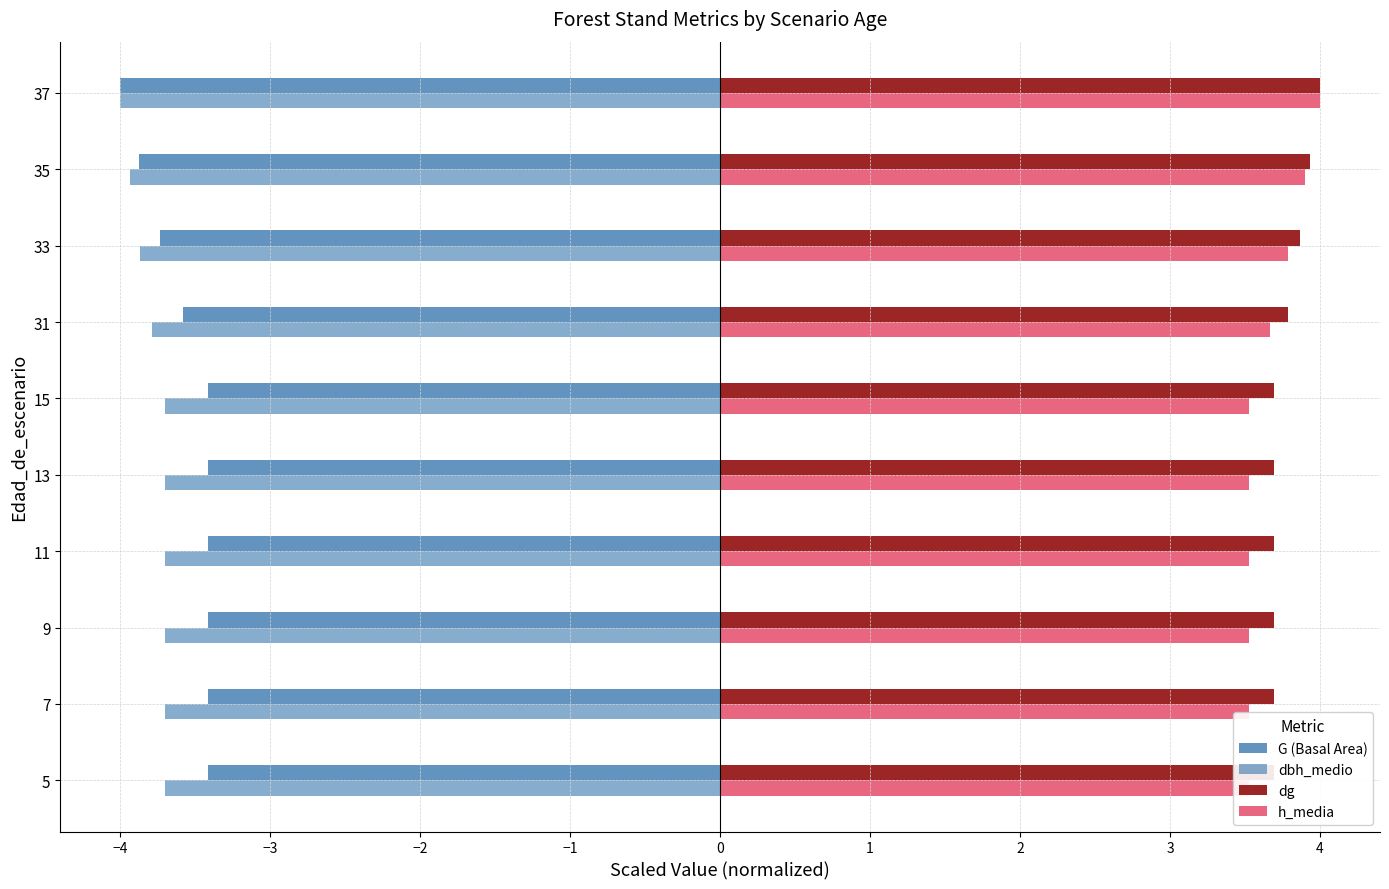

What is the minimum value shown in the chart?

-4.0